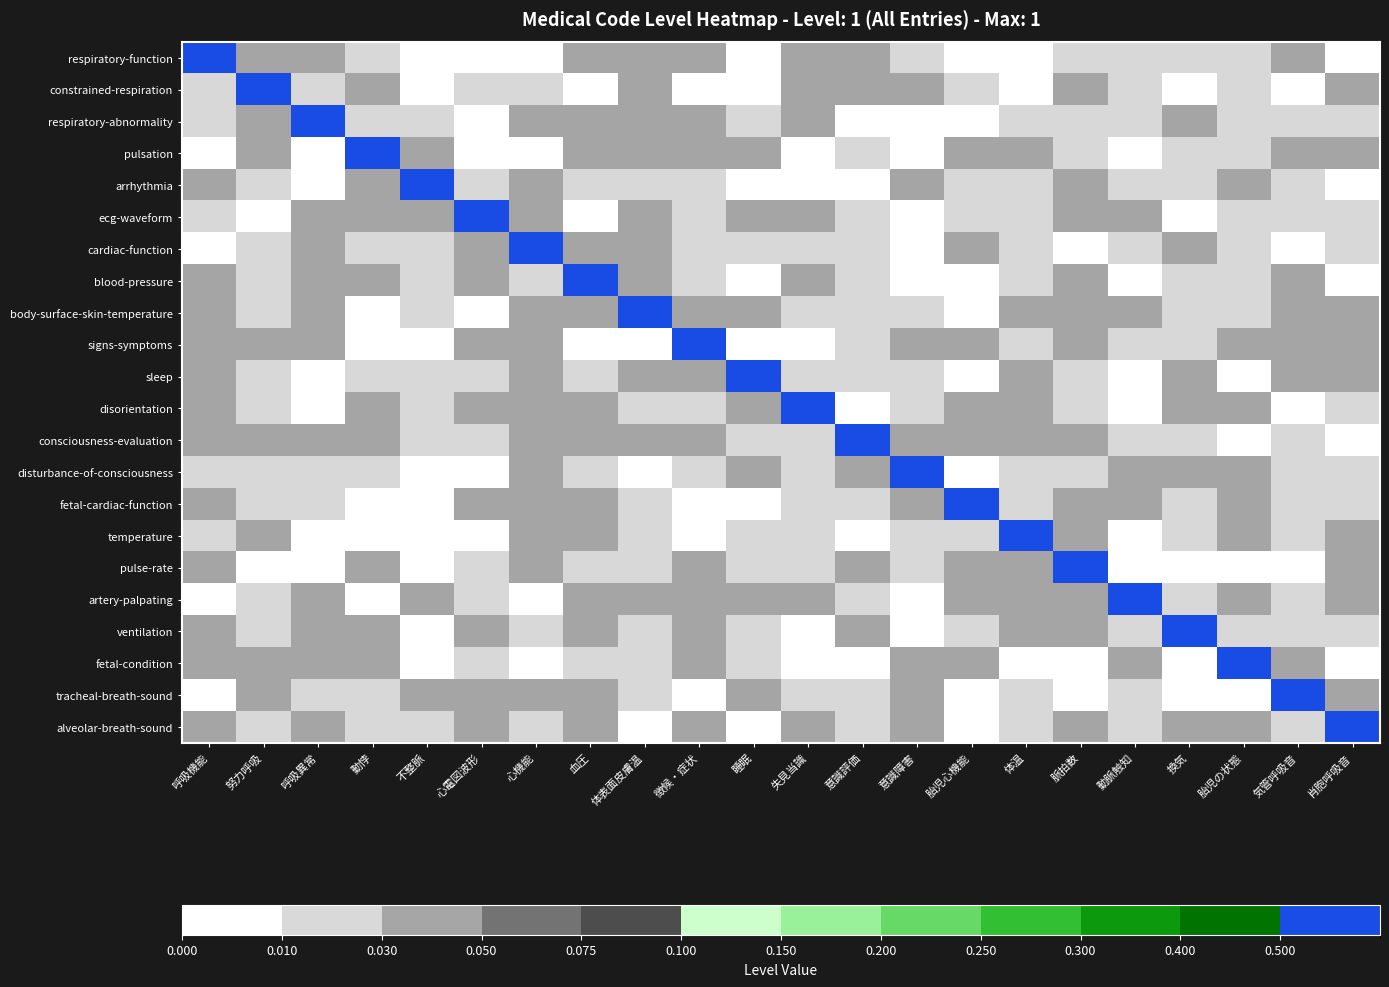

Which has a higher value, 意識評価 or 呼吸異常?

意識評価